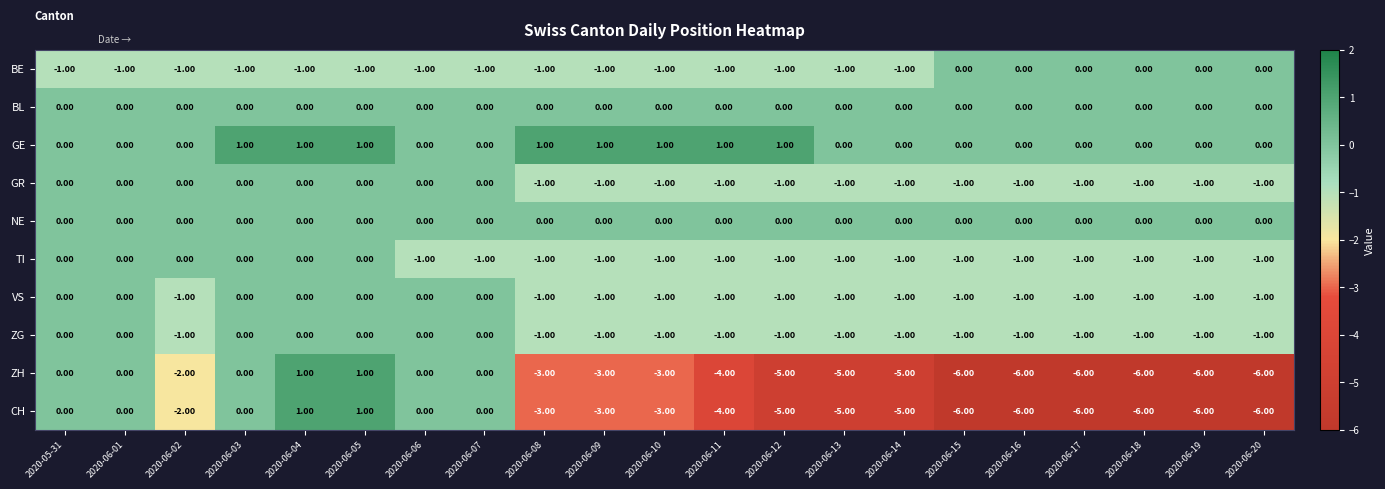

What is the greatest value displayed?

1